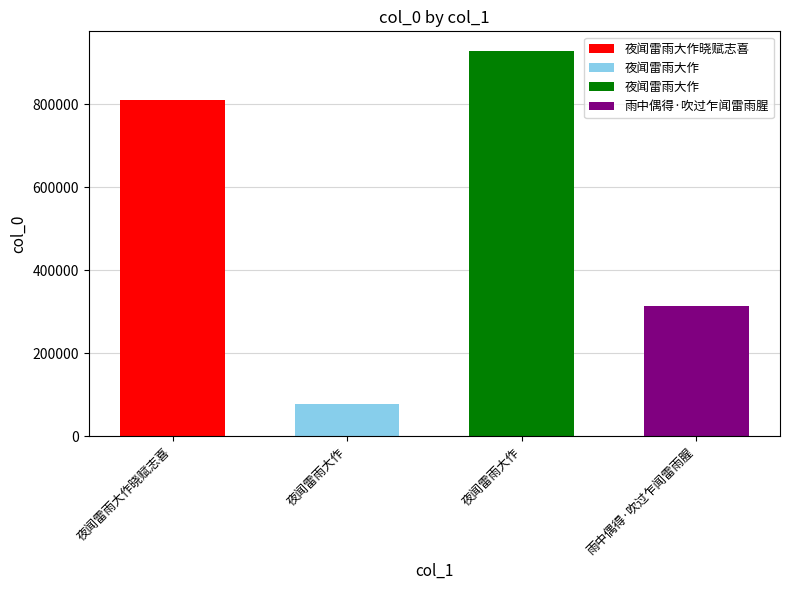

Rank the categories by value from lowest to highest.

夜闻雷雨大作, 雨中偶得·吹过乍闻雷雨腥, 夜闻雷雨大作晓赋志喜, 夜闻雷雨大作